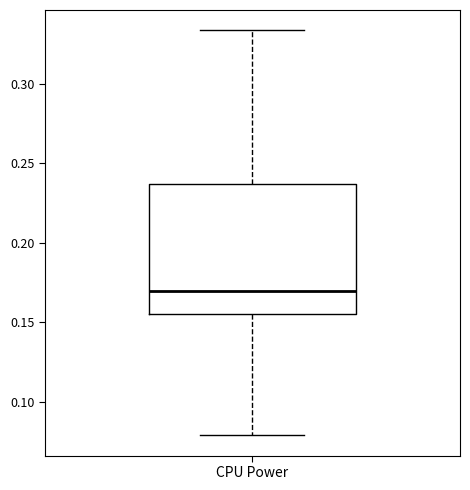

Transcribe this box plot: give where the median line is, the range the box spans, and where the two whiskers end, as read against the y-axis. The values are not printed on the chart, so give them approximately, as read against the axis.

median 0.170, box 0.155 to 0.235, whiskers 0.080 to 0.335